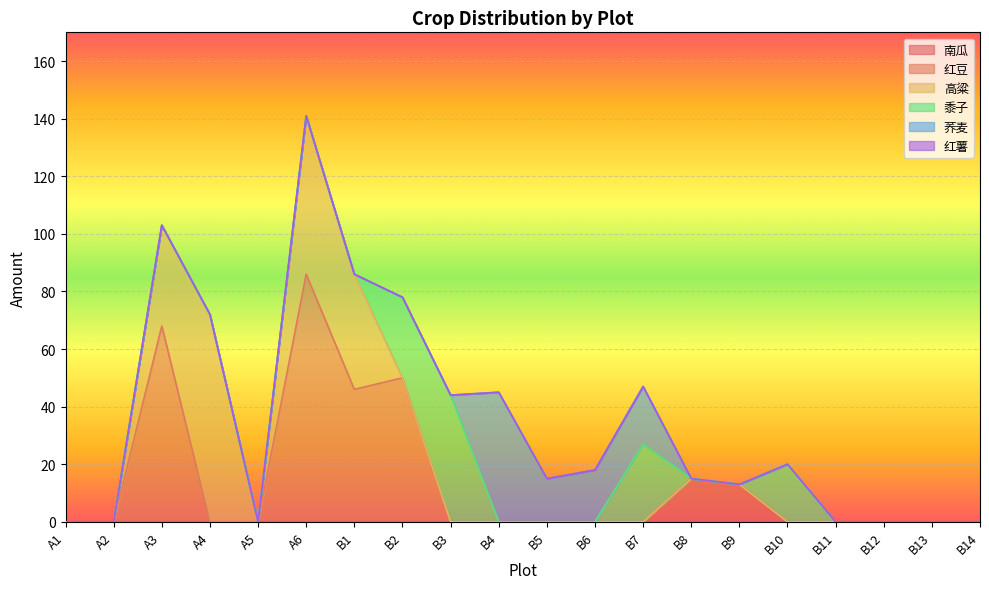

Reading left to right, transcribe all the data shown in this chart.

南瓜: A1=0	A2=0	A3=0	A4=0	A5=0	A6=0	B1=0	B2=0	B3=0	B4=0	B5=0	B6=0	B7=0	B8=15	B9=13	B10=0	B11=0	B12=0	B13=0	B14=0
红豆: A1=0	A2=0	A3=68	A4=0	A5=0	A6=86	B1=46	B2=50	B3=0	B4=0	B5=0	B6=0	B7=0	B8=0	B9=0	B10=0	B11=0	B12=0	B13=0	B14=0
高粱: A1=0	A2=0	A3=35	A4=72	A5=0	A6=55	B1=40	B2=0	B3=0	B4=0	B5=0	B6=0	B7=0	B8=0	B9=0	B10=0	B11=0	B12=0	B13=0	B14=0
黍子: A1=0	A2=0	A3=0	A4=0	A5=0	A6=0	B1=0	B2=28	B3=44	B4=0	B5=0	B6=0	B7=27	B8=0	B9=0	B10=20	B11=0	B12=0	B13=0	B14=0
荞麦: A1=0	A2=0	A3=0	A4=0	A5=0	A6=0	B1=0	B2=0	B3=0	B4=45	B5=15	B6=18	B7=20	B8=0	B9=0	B10=0	B11=0	B12=0	B13=0	B14=0
红薯: A1=0	A2=0	A3=0	A4=0	A5=0	A6=0	B1=0	B2=0	B3=0	B4=0	B5=0	B6=0	B7=0	B8=0	B9=0	B10=0	B11=0	B12=0	B13=0	B14=0